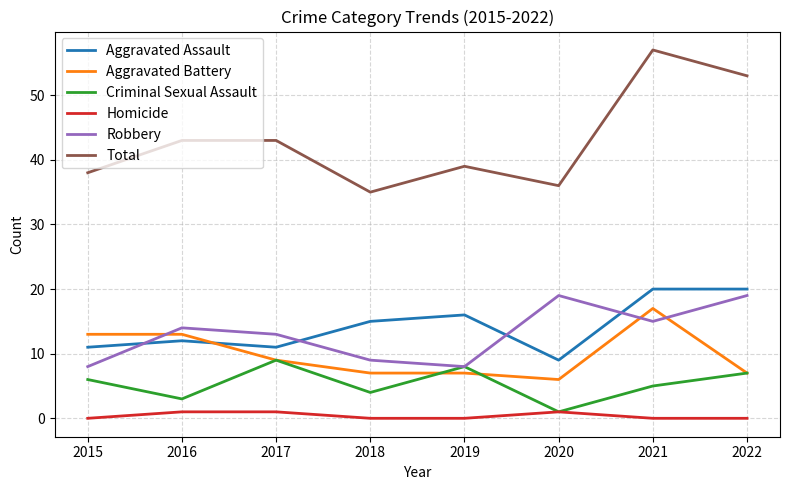

True or false: Total and Homicide cross at least once.

False